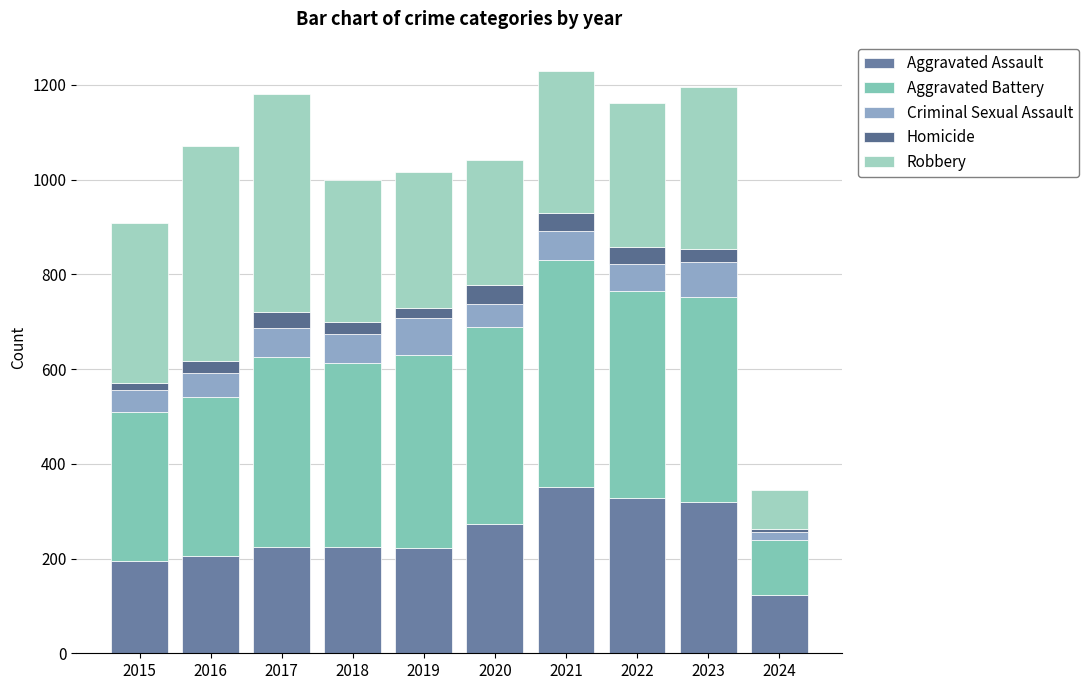

The value of Aggravated Battery at 2024 is 36. True or false?

False